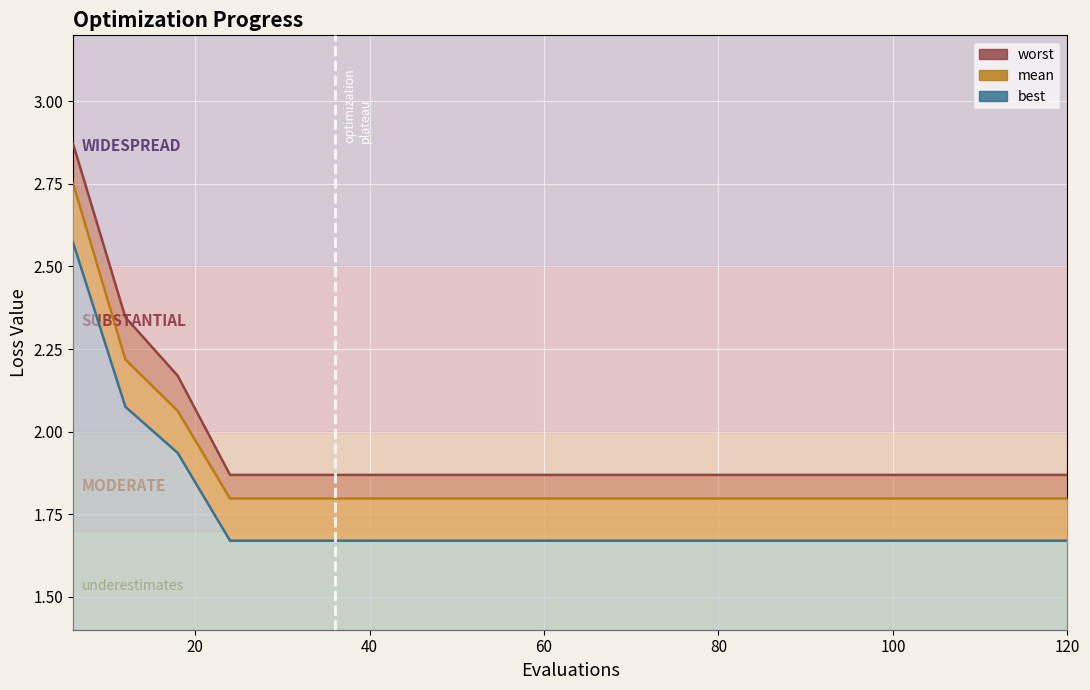

Reading right to left, what are all the values shown in this chart?

mean: 120=1.8	114=1.8	108=1.8	102=1.8	96=1.8	90=1.8	84=1.8	78=1.8	72=1.8	66=1.8	60=1.8	54=1.8	48=1.8	42=1.8	36=1.8	30=1.8	24=1.8	18=2.1	12=2.2	6=2.8
best: 120=1.7	114=1.7	108=1.7	102=1.7	96=1.7	90=1.7	84=1.7	78=1.7	72=1.7	66=1.7	60=1.7	54=1.7	48=1.7	42=1.7	36=1.7	30=1.7	24=1.7	18=1.9	12=2.1	6=2.6
worst: 120=1.9	114=1.9	108=1.9	102=1.9	96=1.9	90=1.9	84=1.9	78=1.9	72=1.9	66=1.9	60=1.9	54=1.9	48=1.9	42=1.9	36=1.9	30=1.9	24=1.9	18=2.2	12=2.3	6=2.9